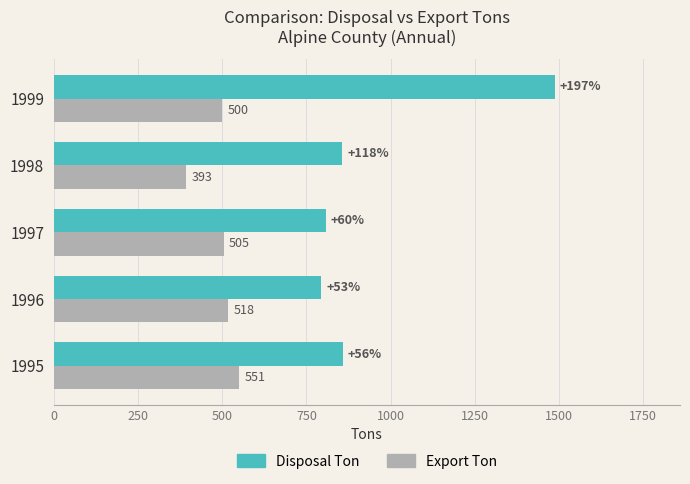

Is it true that Disposal Ton equals 1100.7 at 1996?

False